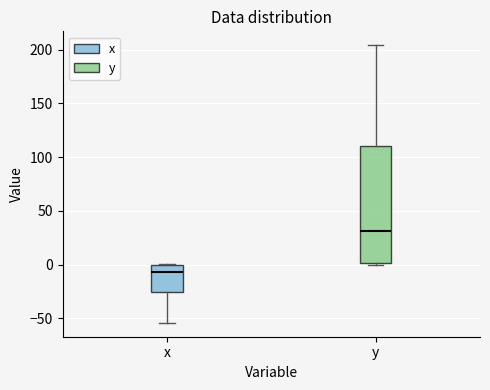

Reading left to right, transcribe this box plot: for each box, give where its median line is, the range the box spans, and where its two whiskers end, as read against the y-axis. The values are not printed on the chart, so give them approximately, as read against the axis.

x: median -5, box -25 to 0, whiskers -55 to 0
y: median 30, box 0 to 110, whiskers 0 (just below the box's lower edge) to 205